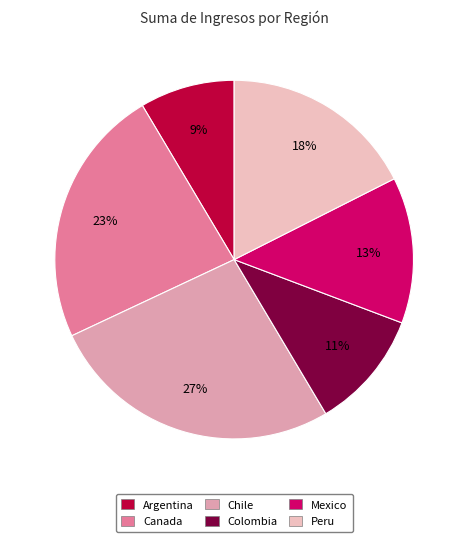

To the nearest percent, what portion does Mexico represent?

13%